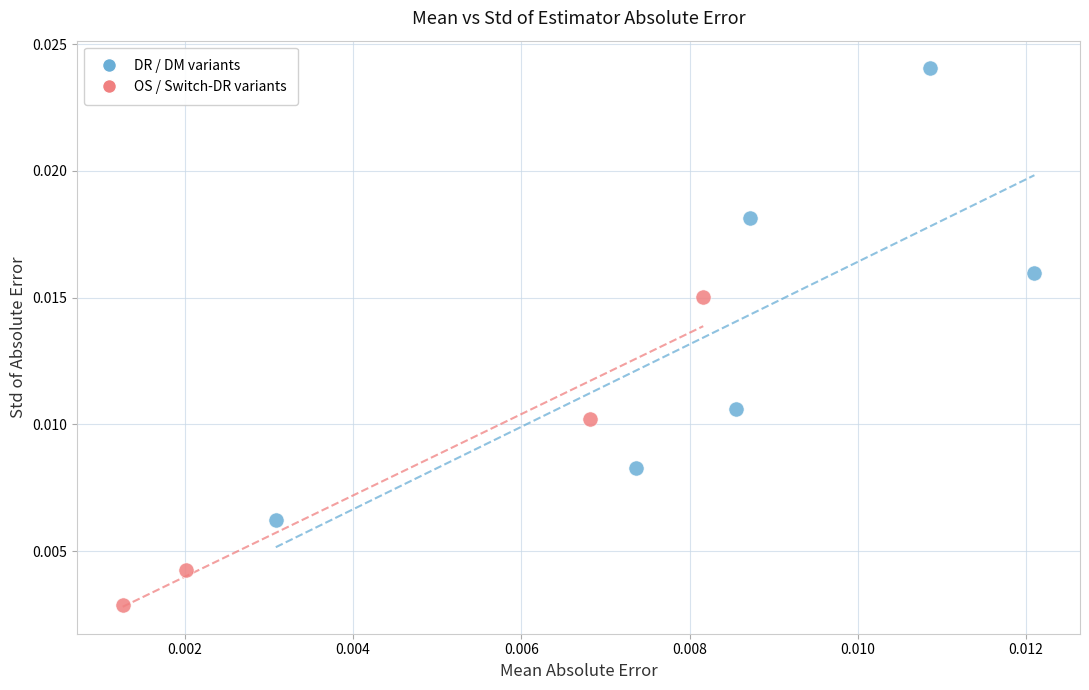

Which series contains the highest Y value?

DR / DM variants